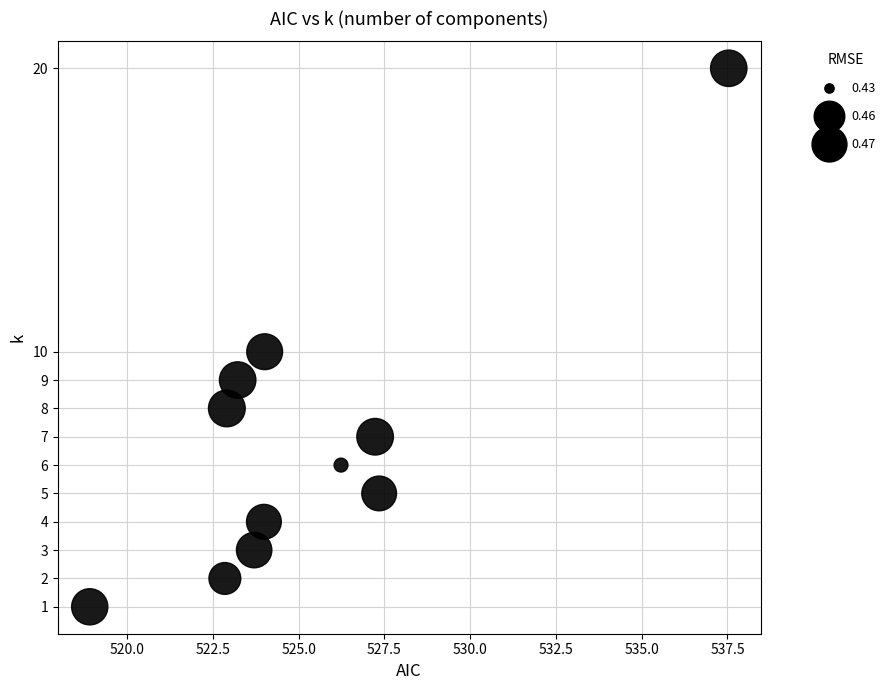

What is the average Y value?

7